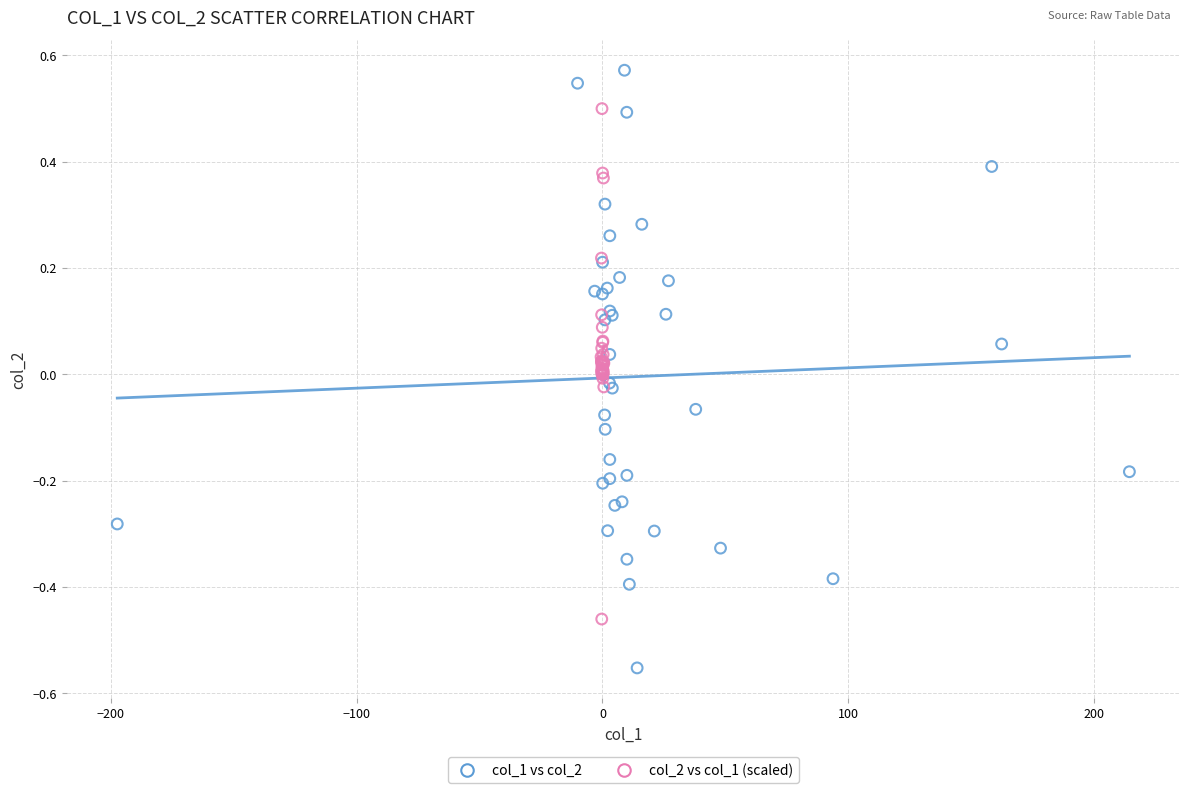

Which series contains the lowest Y value?

col_1 vs col_2